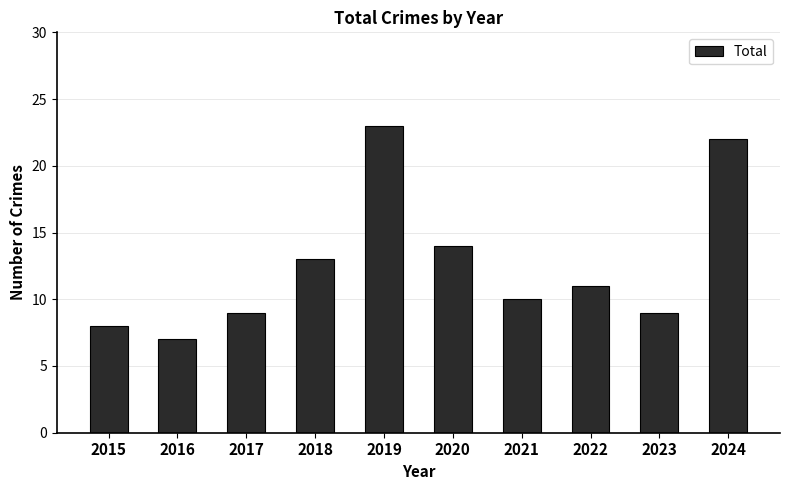

Reading left to right, list all the values displayed in this chart.

2015=8	2016=7	2017=9	2018=13	2019=23	2020=14	2021=10	2022=11	2023=9	2024=22